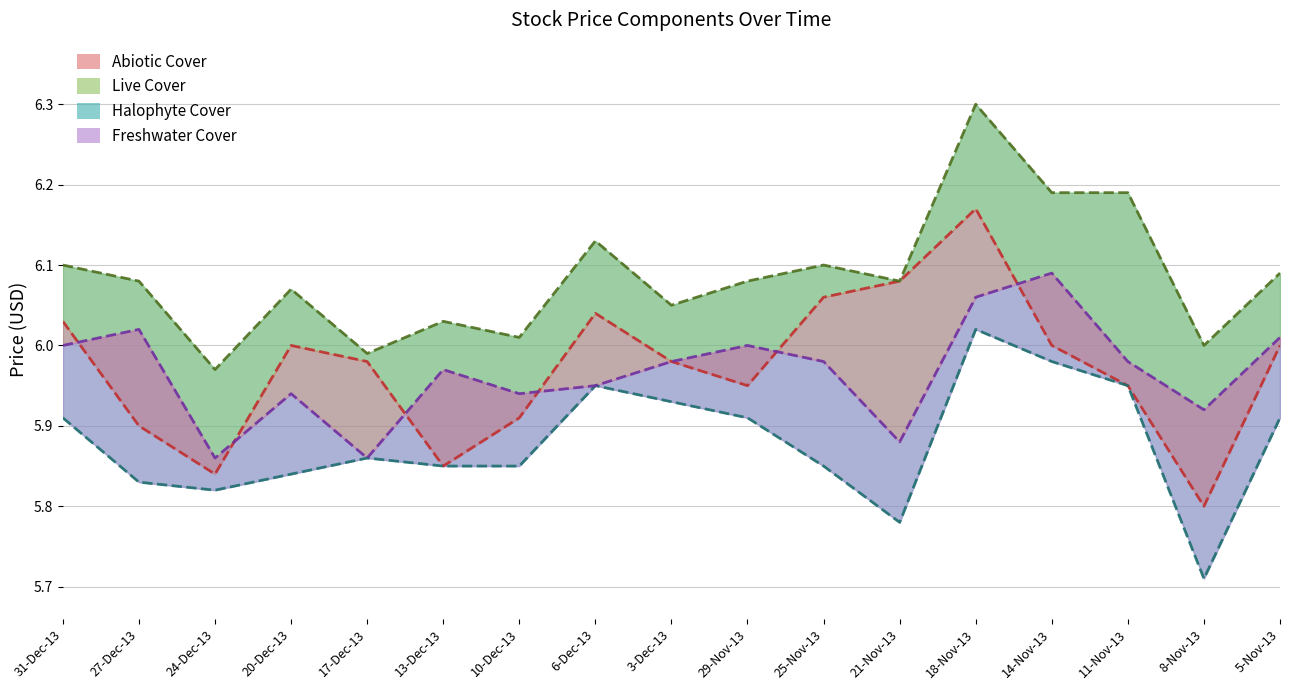

Does the chart display data point markers on the line(s)?

No